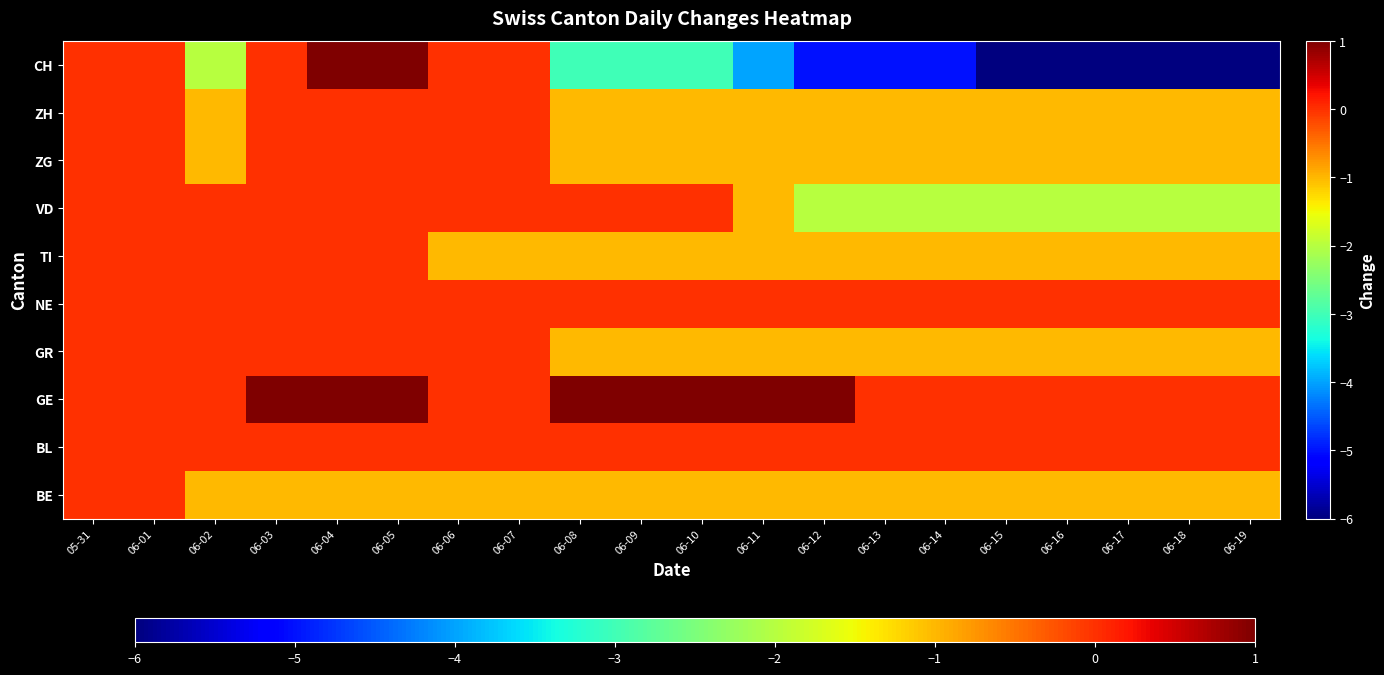

What is the greatest value displayed?

1